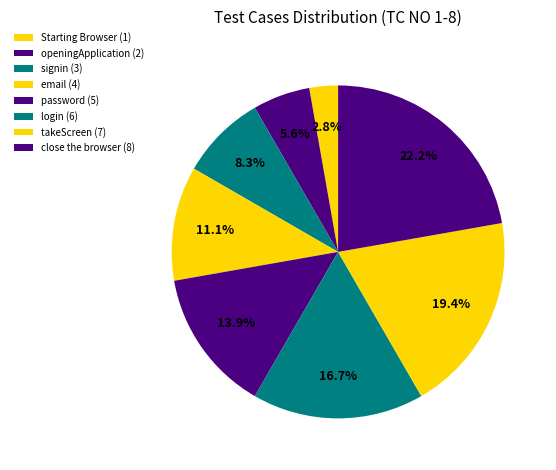

To the nearest percent, what is the average slice percentage?

12%